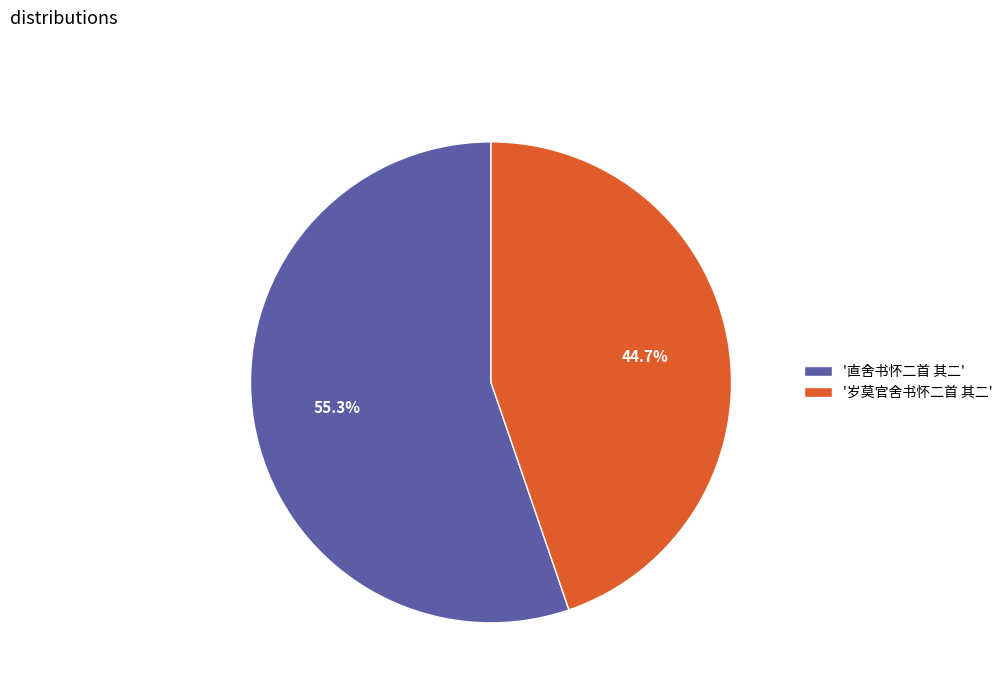

Which has a higher value, '岁莫官舍书怀二首 其二' or '直舍书怀二首 其二'?

'直舍书怀二首 其二'